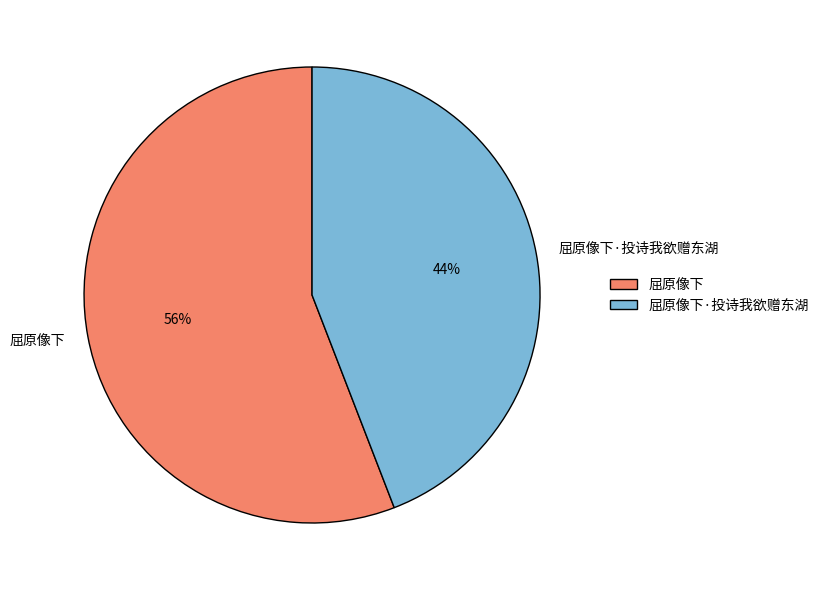

How many slices are in this pie chart?

2